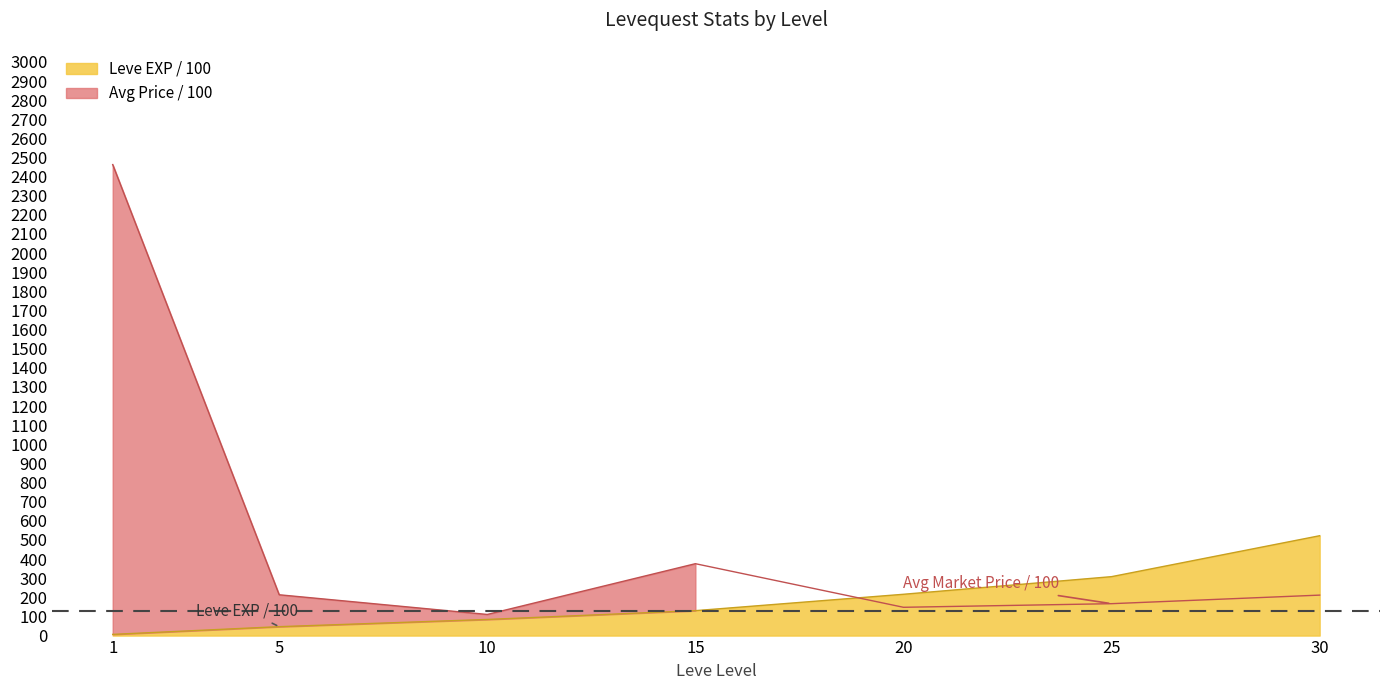

What is the difference between the values at 15 and 1?

124.1